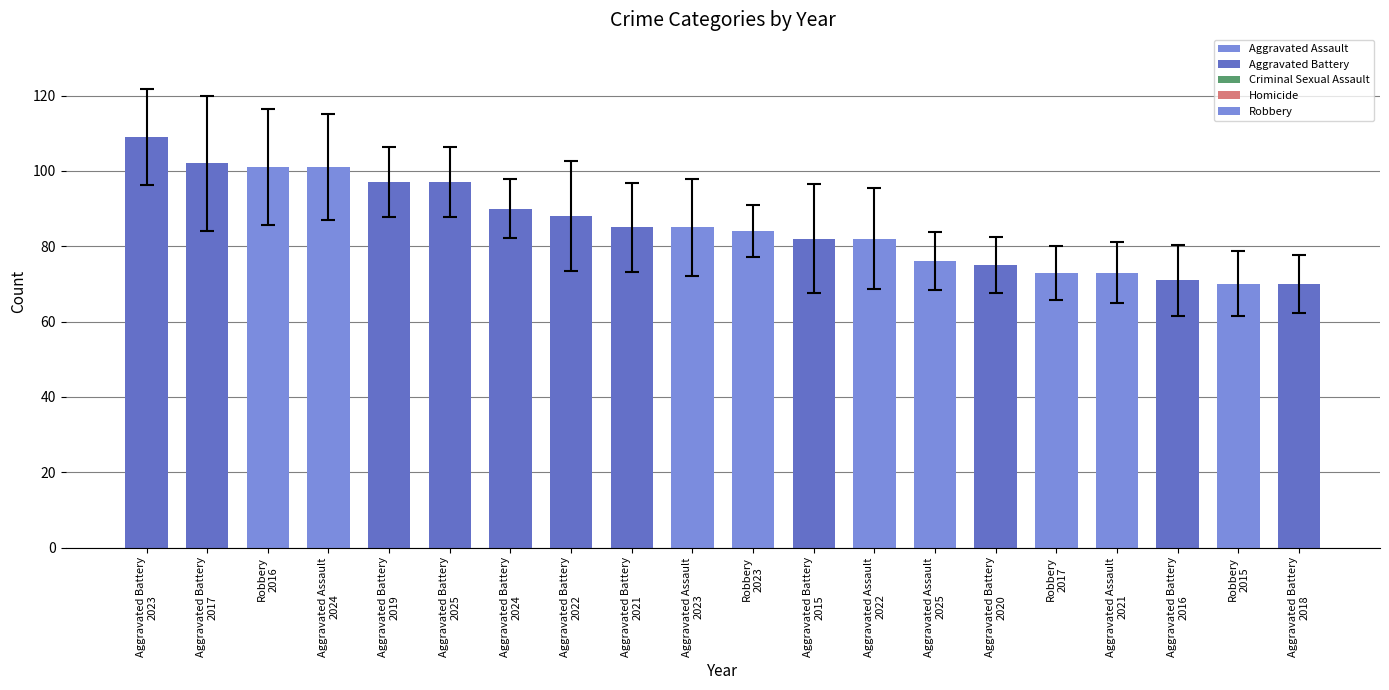

What is the maximum value shown in the chart?

109